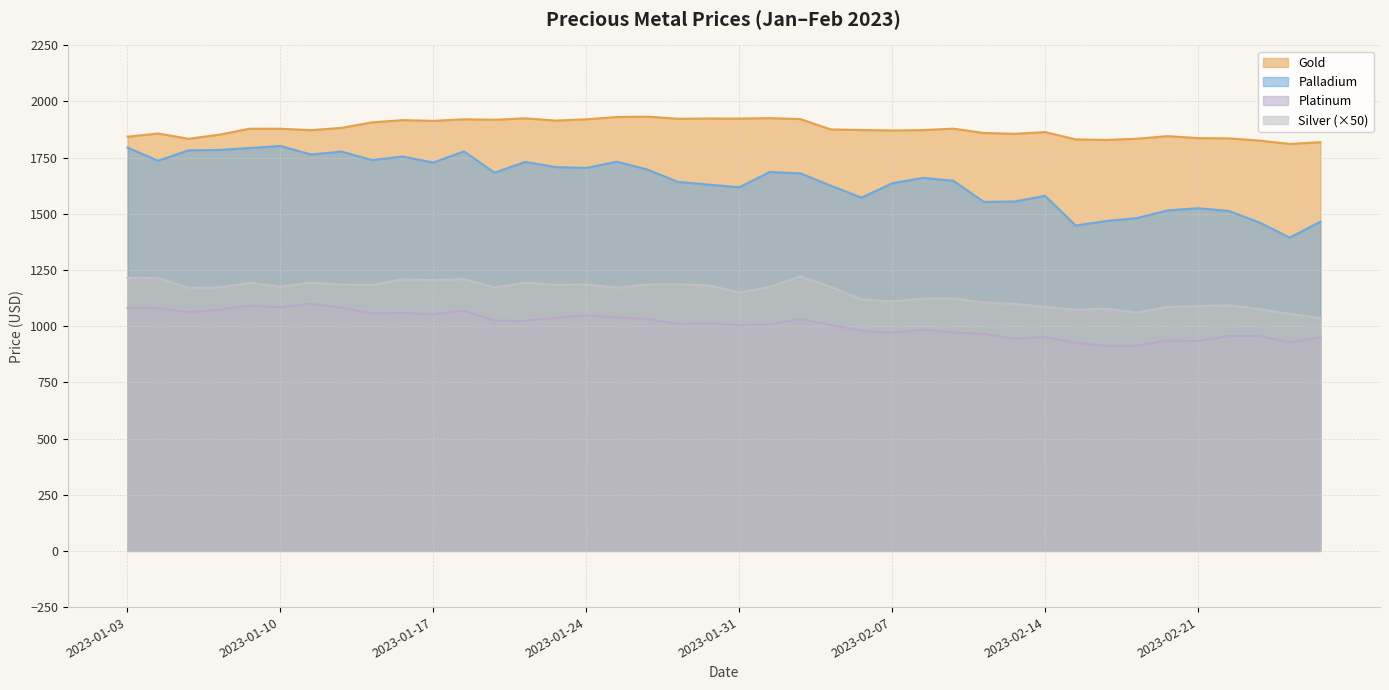

What is the value of the Platinum point at the 28th from the left?

972.0